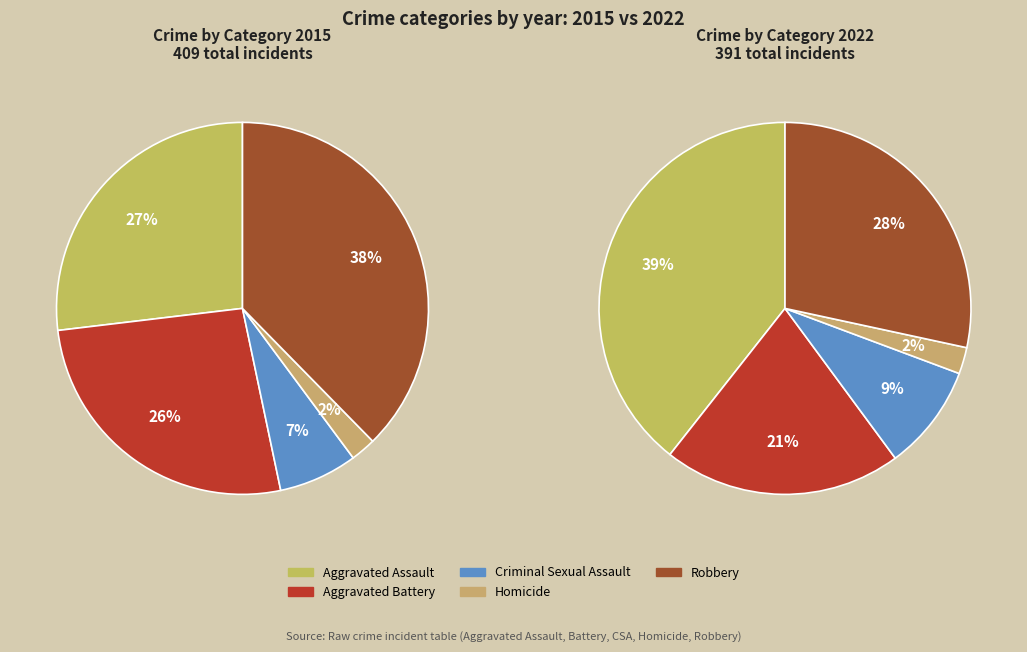

Count the number of slices in the pie.

5